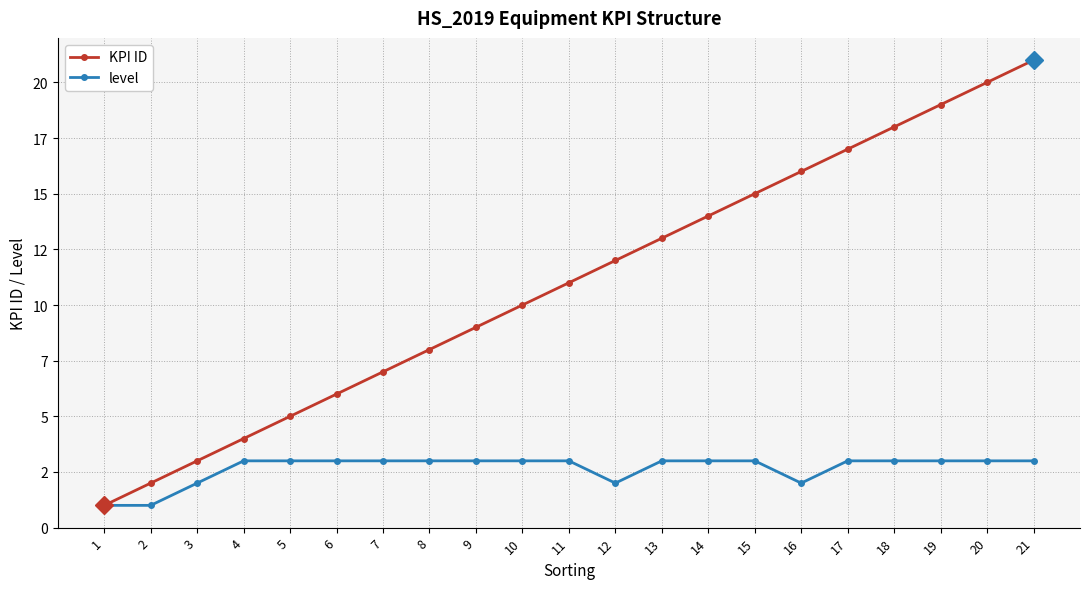

The value of level at 4 is 4. True or false?

False